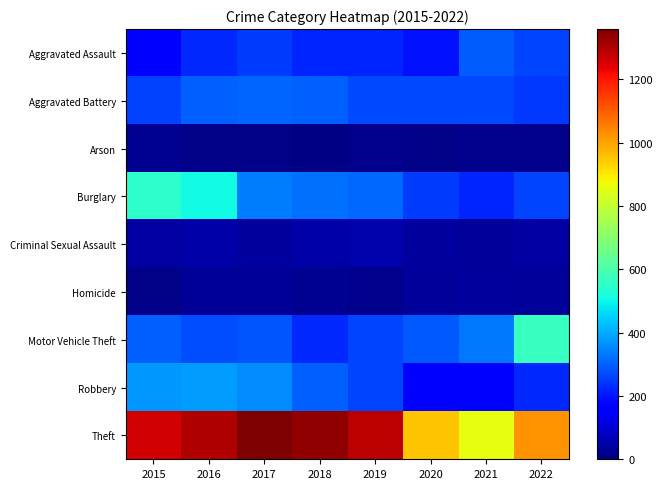

Between 2016 and 2022, which is larger?

2022